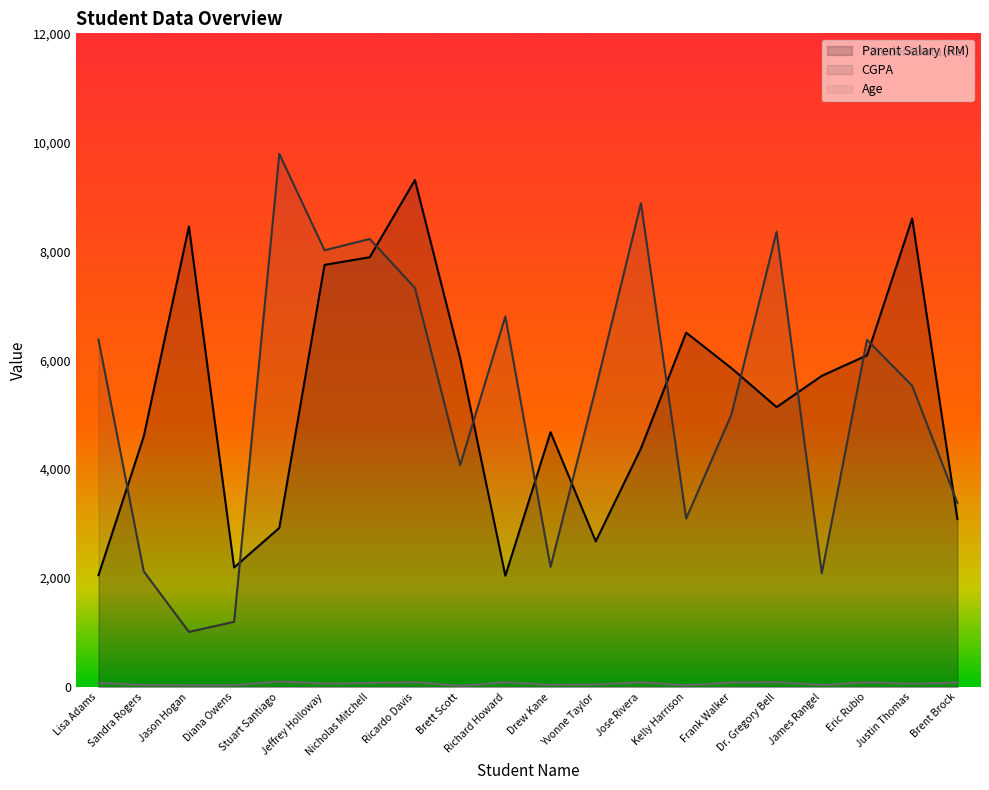

Which series has the largest total across all categories?

Parent Salary (RM)